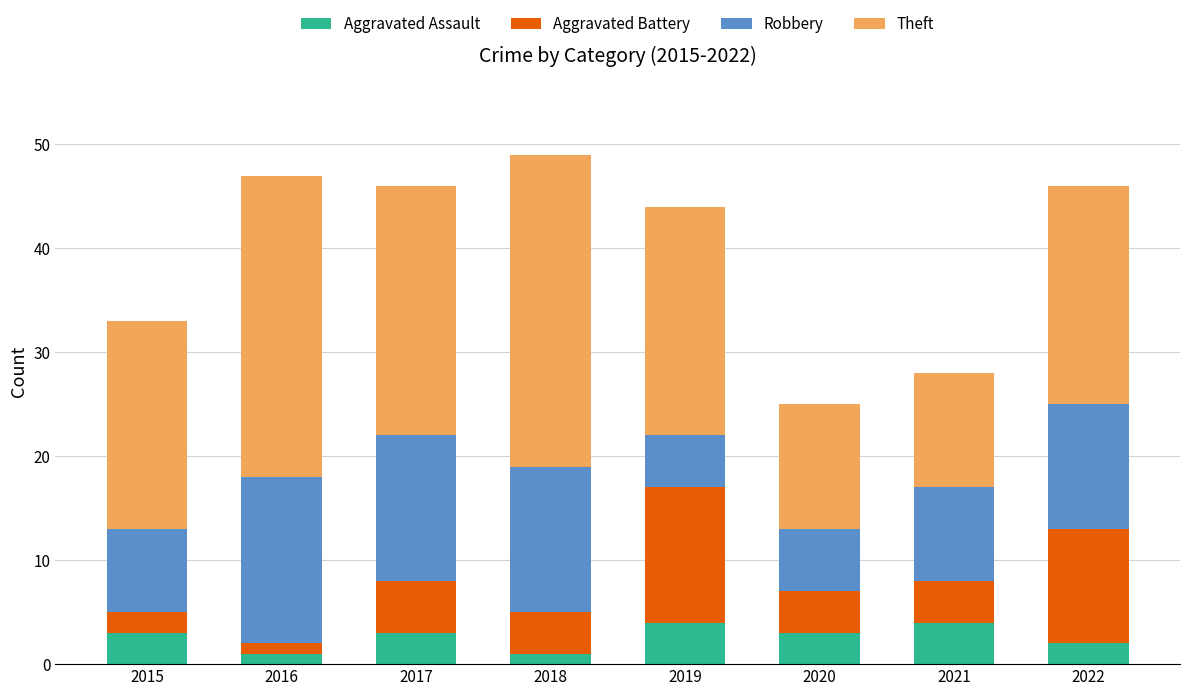

What is the average value of the Aggravated Assault series?

3